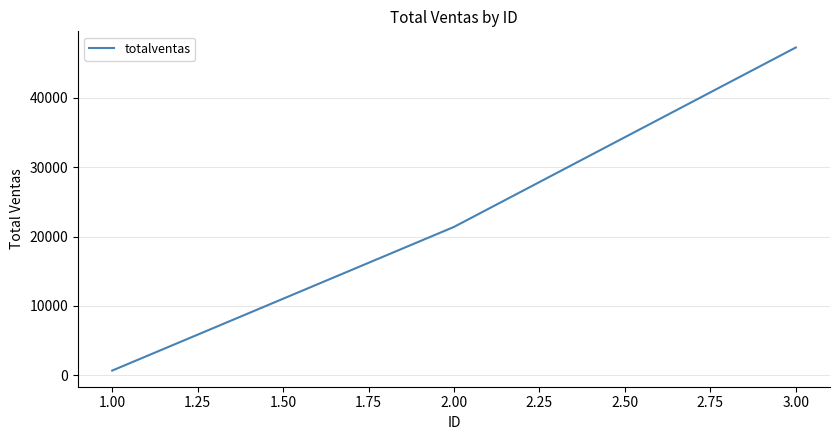

Read the value at 2.00, to the nearest 100.

21400